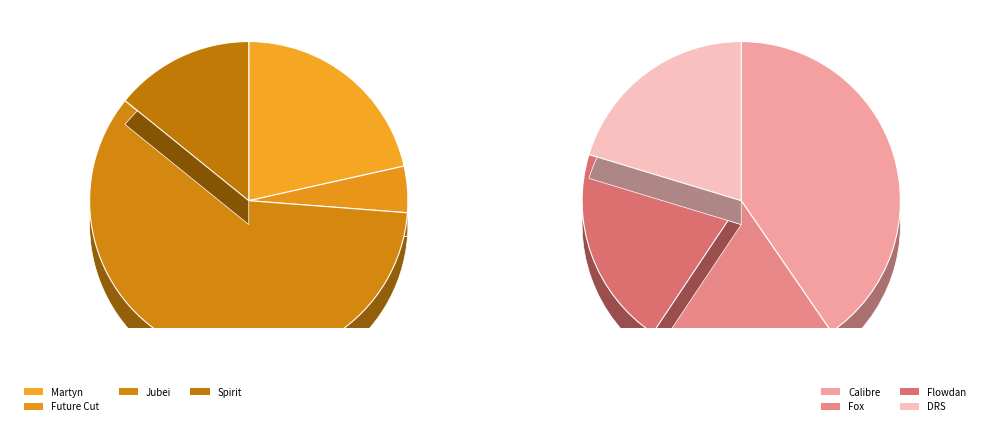

How many segments does this pie chart have?

8